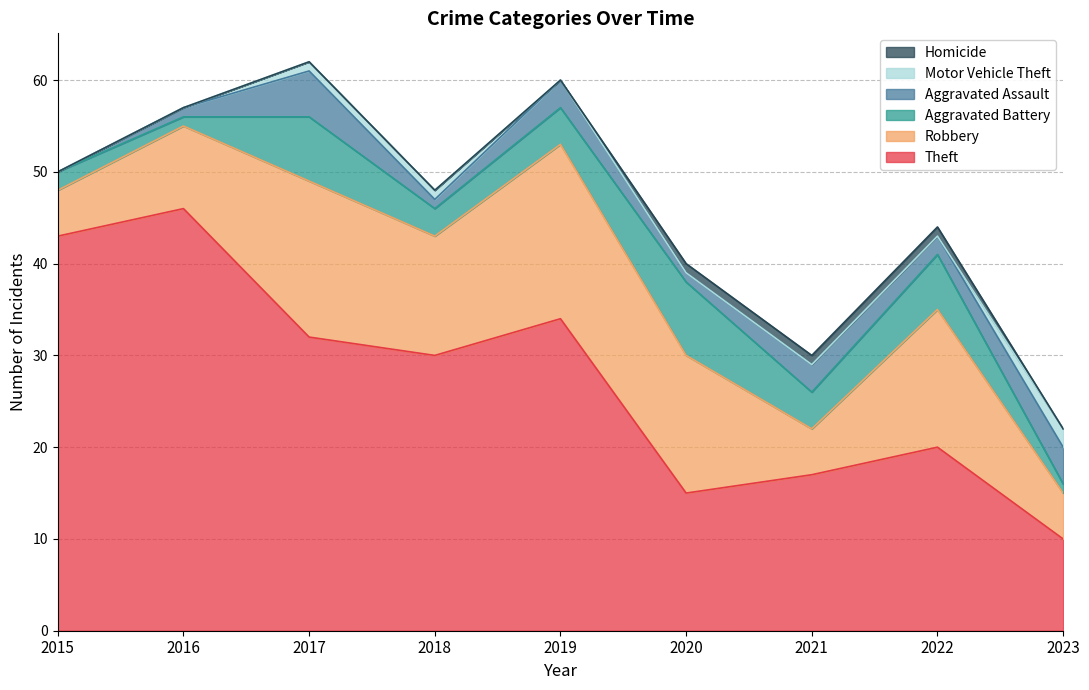

What is the total value across all series at 2016?

57